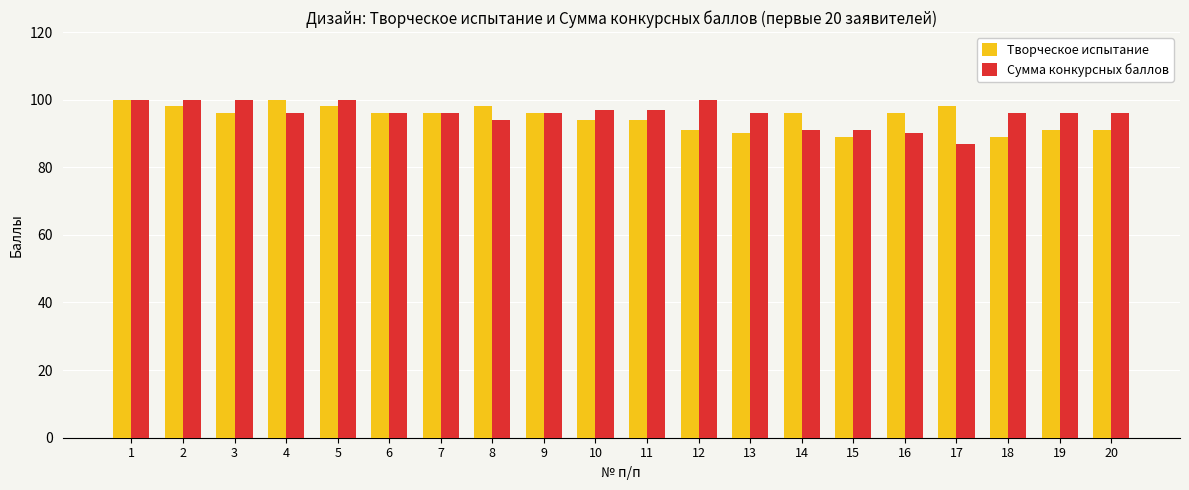

Which series changed the most between 2 and 14?

Сумма конкурсных баллов